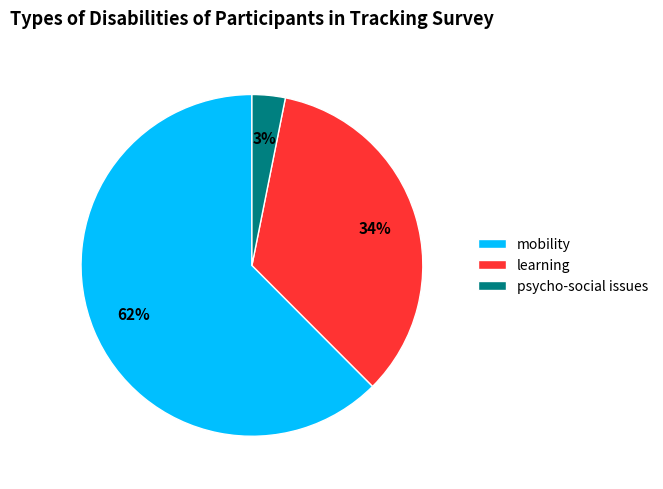

To the nearest percent, what portion does psycho-social issues represent?

3%